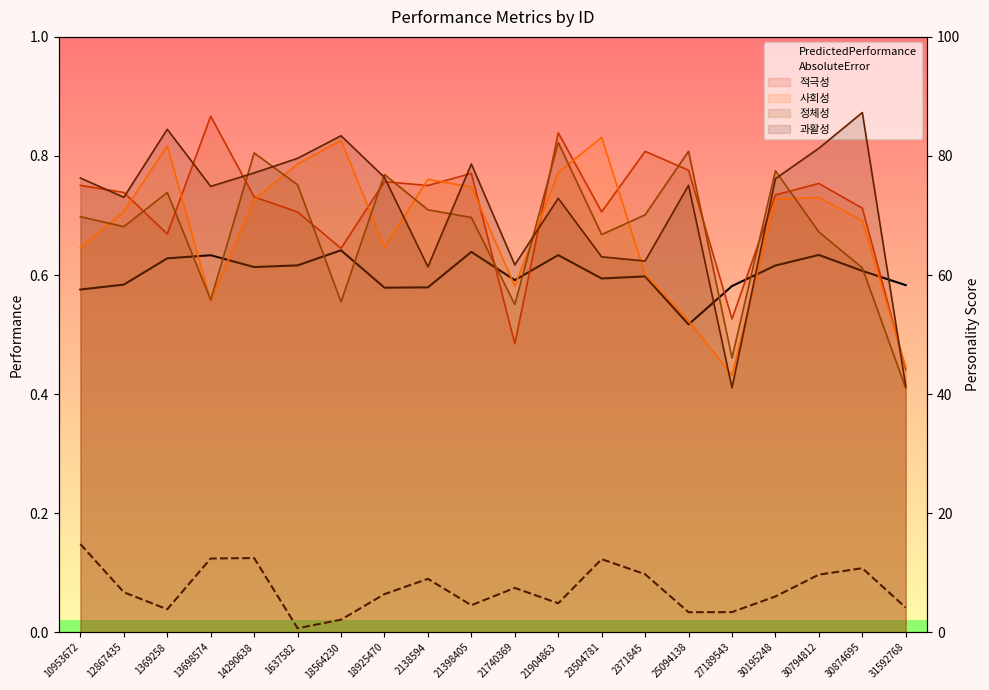

What is the total value across all series at 18925470?

294.3